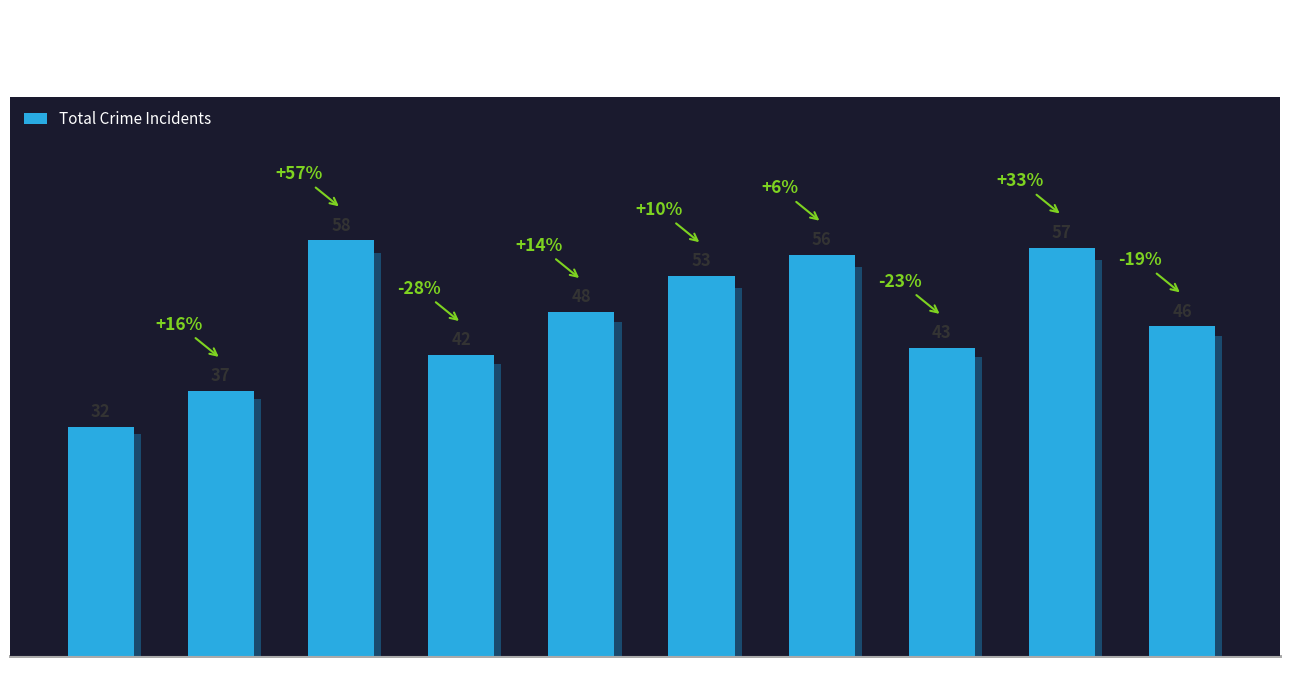

Does the chart contain stacked bars?

No